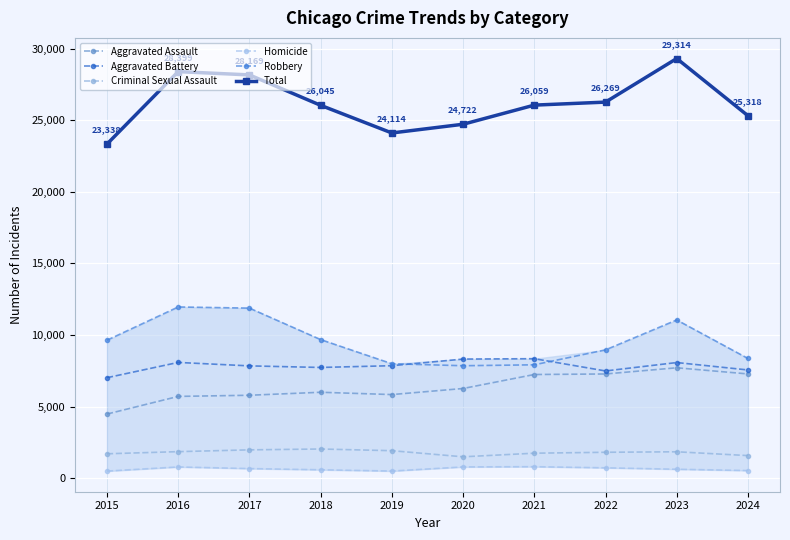

Which series changed the most between 2019 and 2024?

Aggravated Assault